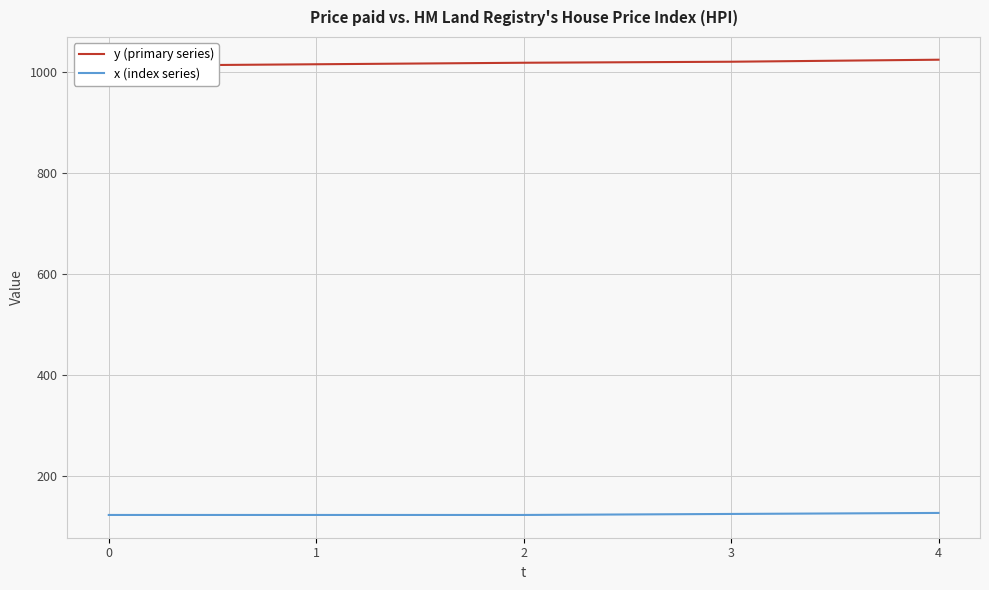

What is the sum of all x (index series) values?

621